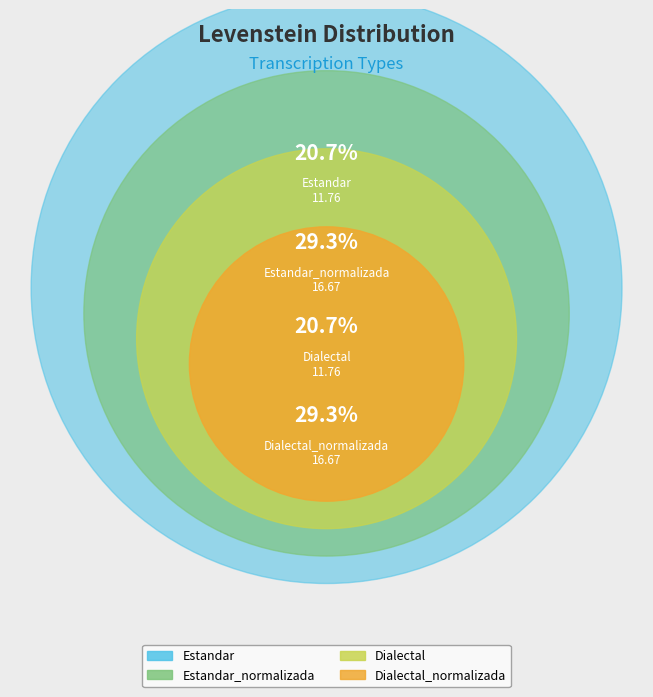

Does Dialectal represent more than half of the total?

No